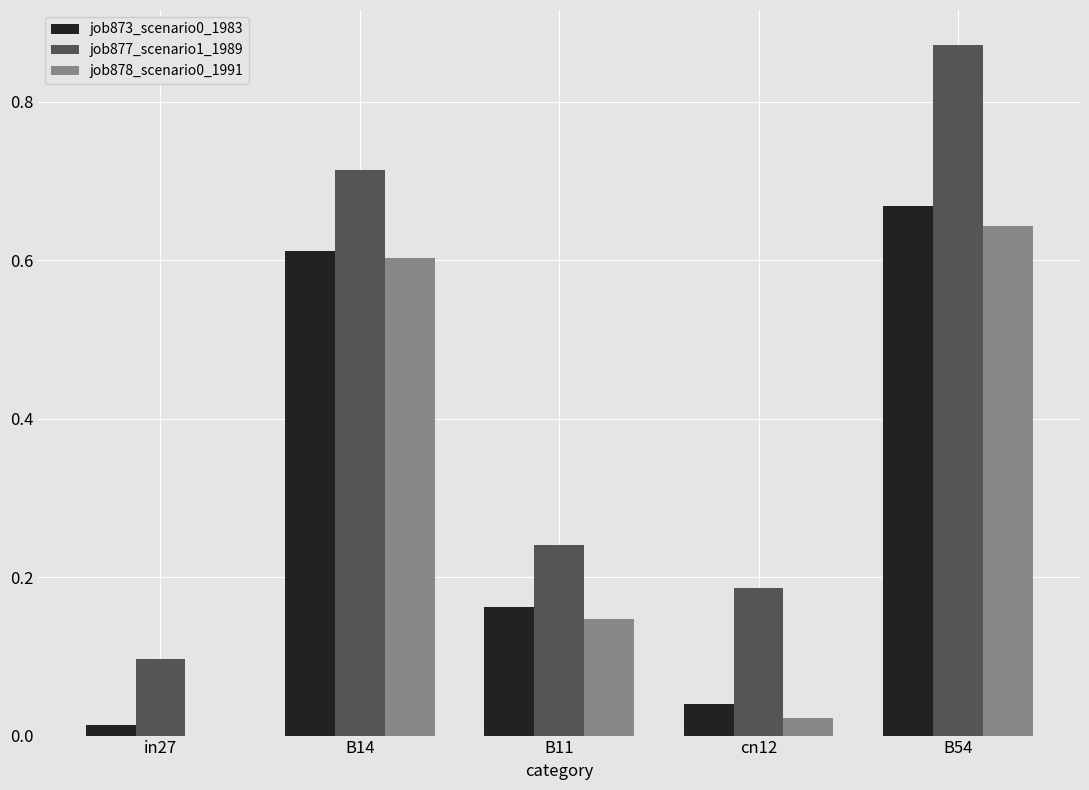

Between B11 and B54, which series saw the biggest shift?

job877_scenario1_1989